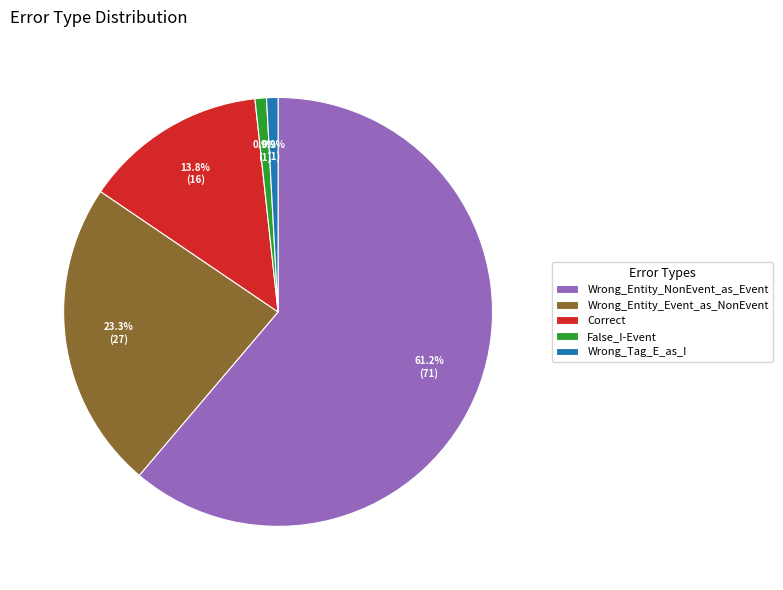

What percentage is NOT represented by Correct?

86.2%